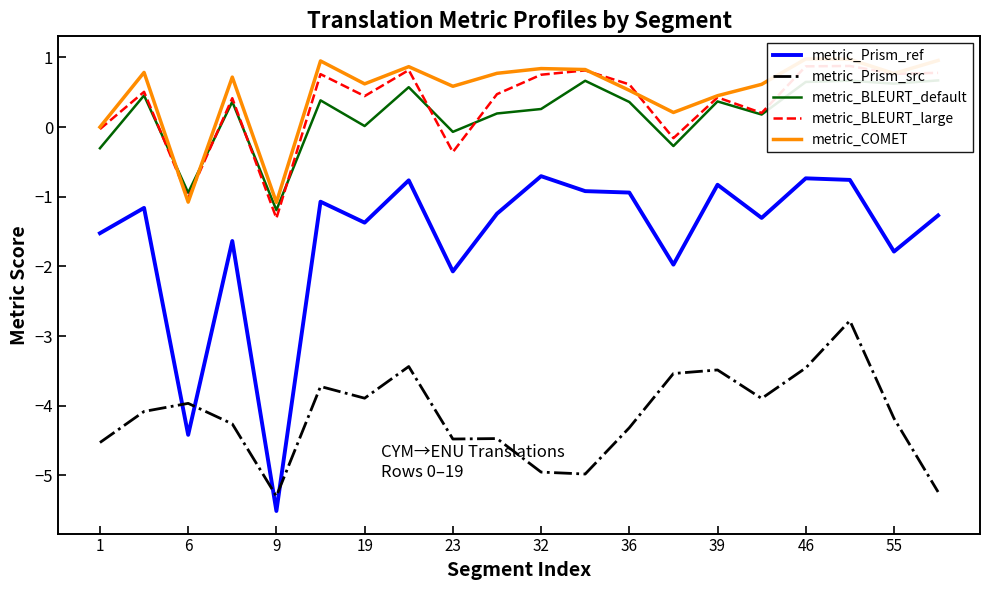

Is it true that metric_Prism_src equals -5.0 at 32?

True